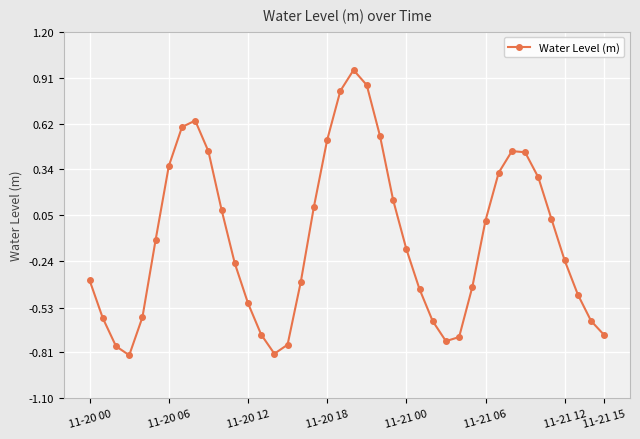

What is the difference between the maximum and minimum values?

1.8